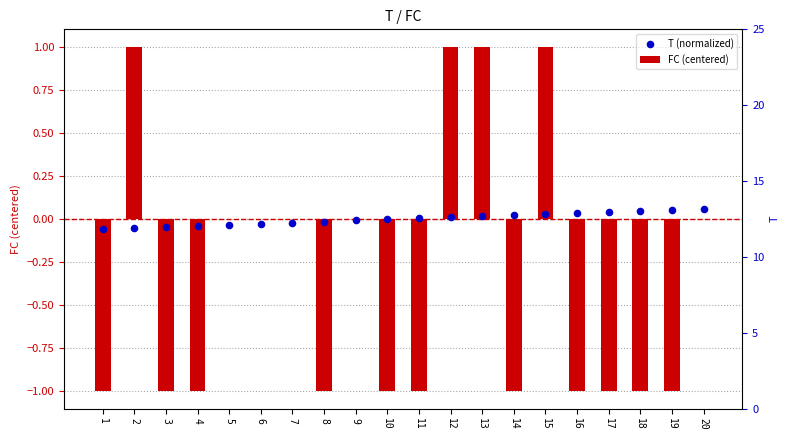

Which series contains the lowest Y value?

FC (centered)